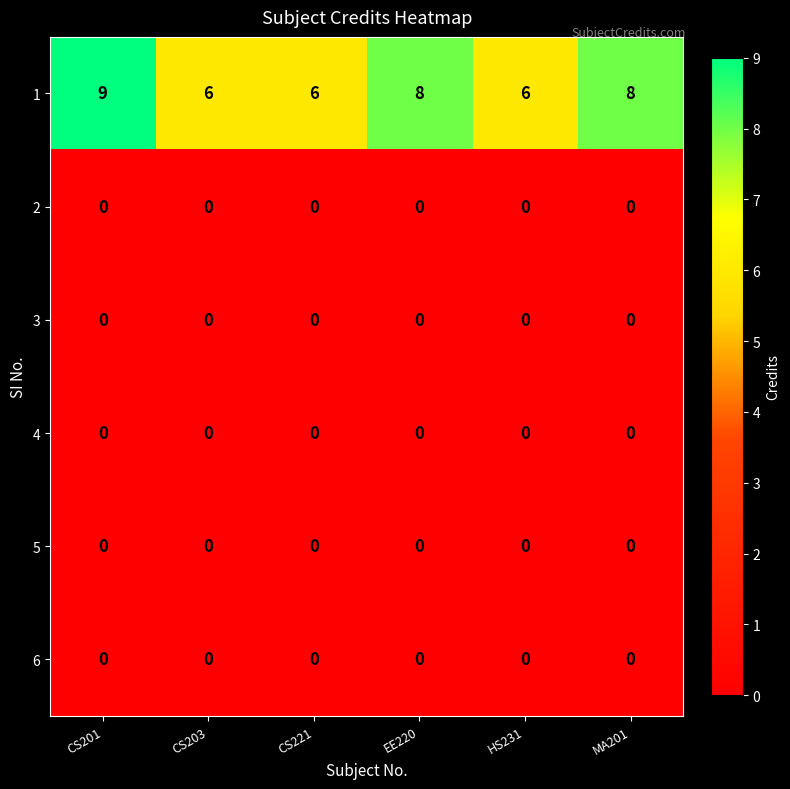

What is the difference between the highest and lowest values at MA201?

8